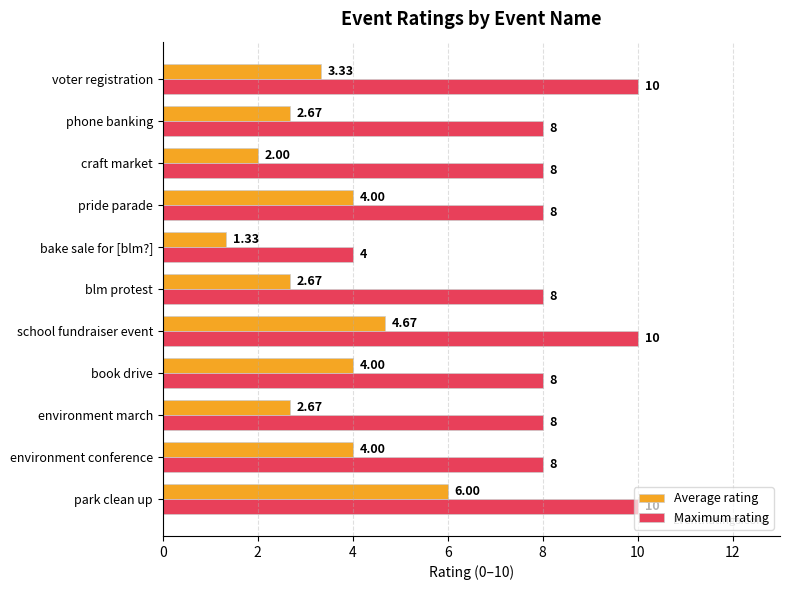

At which label does Average rating reach its minimum?

bake sale for [blm?]